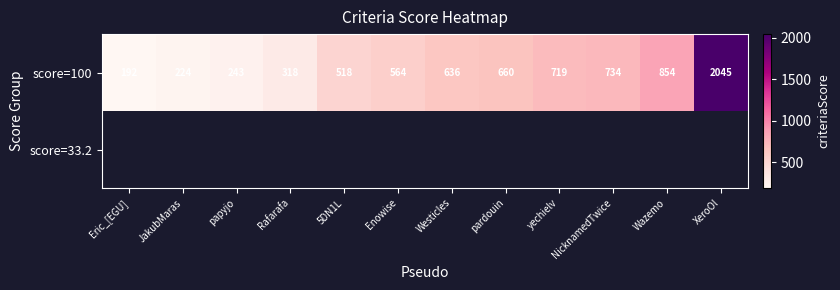

List the labels in order of score=100 value, smallest first.

Eric_[EGU], JakubMaras, papyjo, Rafarafa, 5DN1L, Enowise, Westicles, pardouin, yechielv, NicknamedTwice, Wazemo, XeroOl